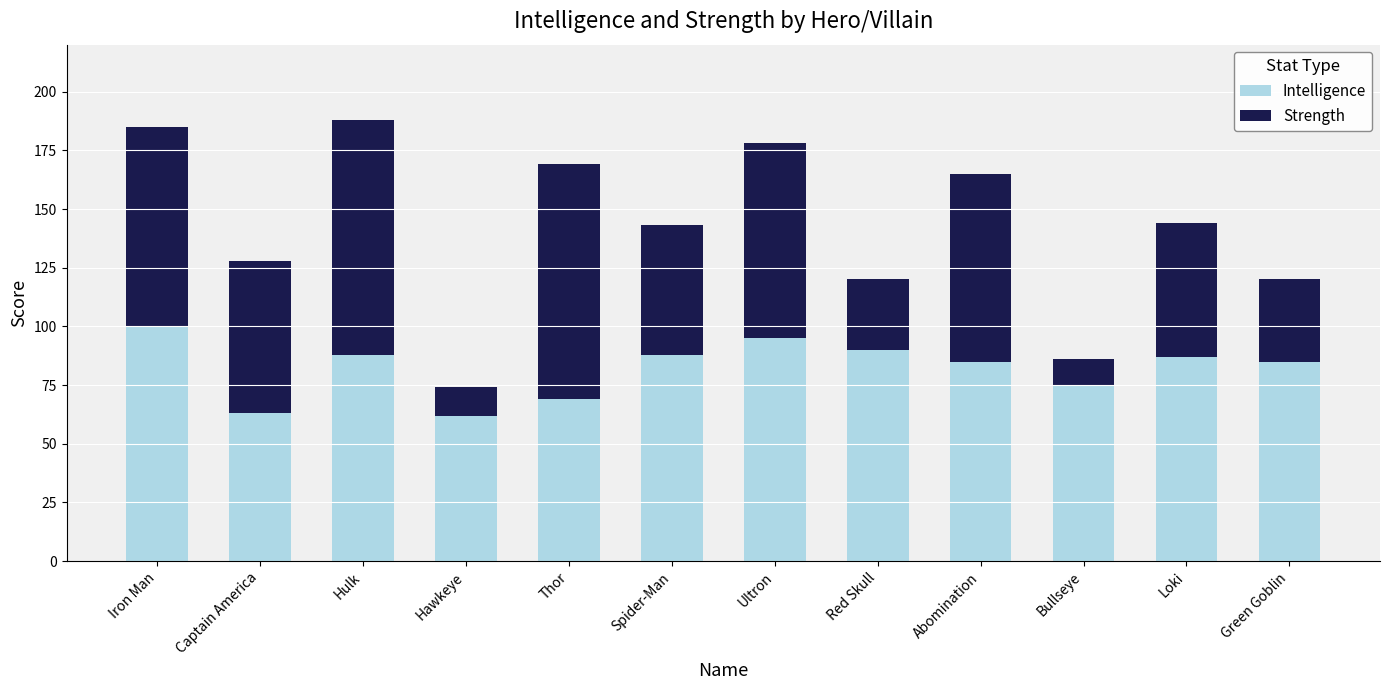

Reading left to right, what are the values for Intelligence?

Iron Man=100	Captain America=63	Hulk=88	Hawkeye=62	Thor=69	Spider-Man=88	Ultron=95	Red Skull=90	Abomination=85	Bullseye=75	Loki=87	Green Goblin=85